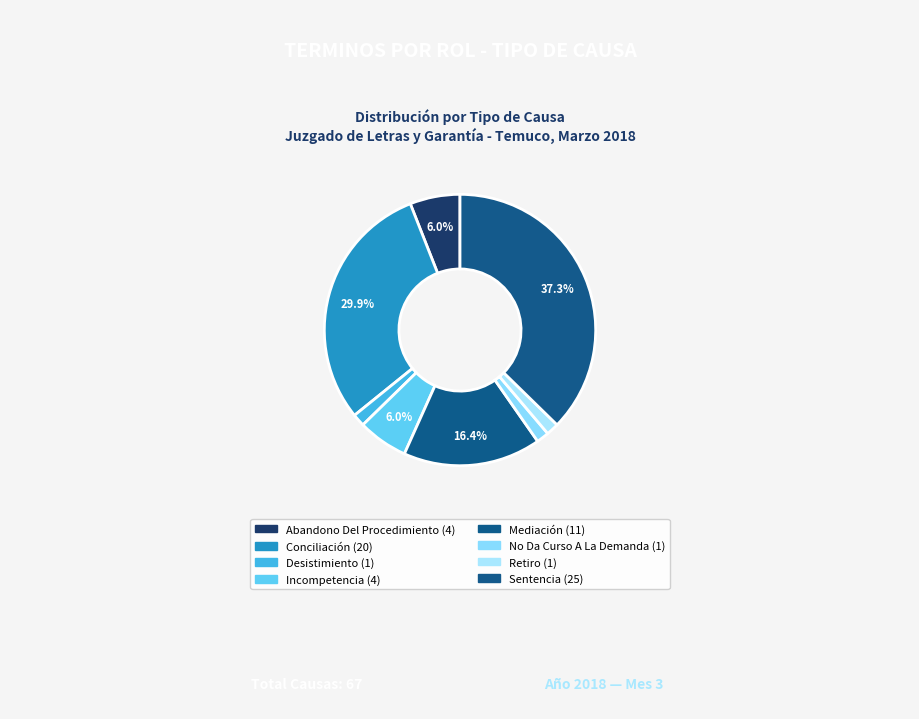

Approximately how many times larger is the value at Abandono Del Procedimiento compared to Incompetencia?

1.0